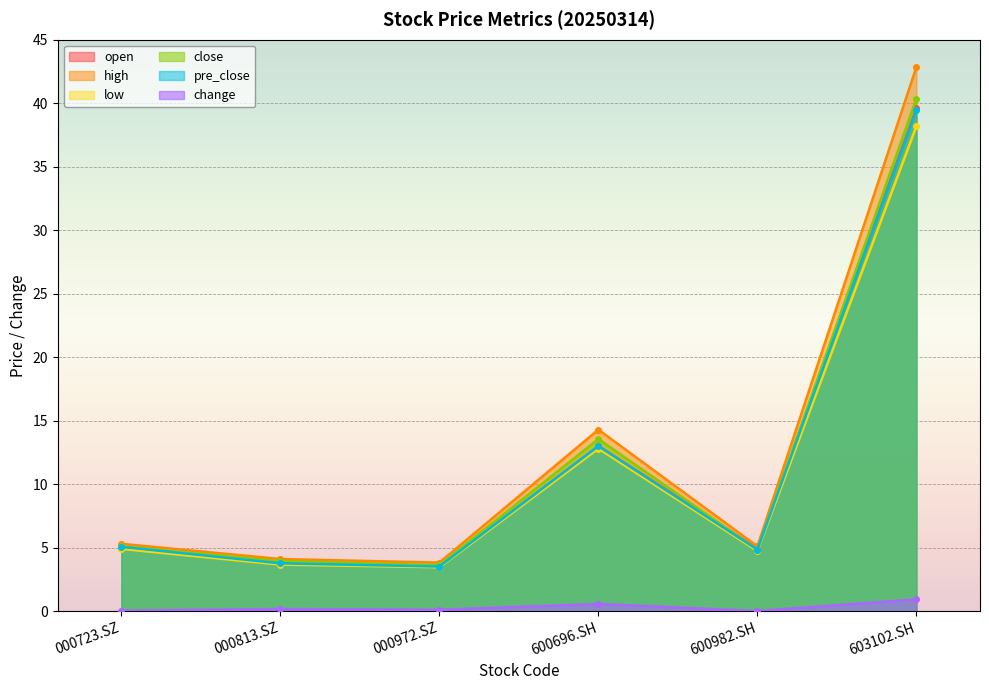

How many interior local peaks does the pre_close series have?

1